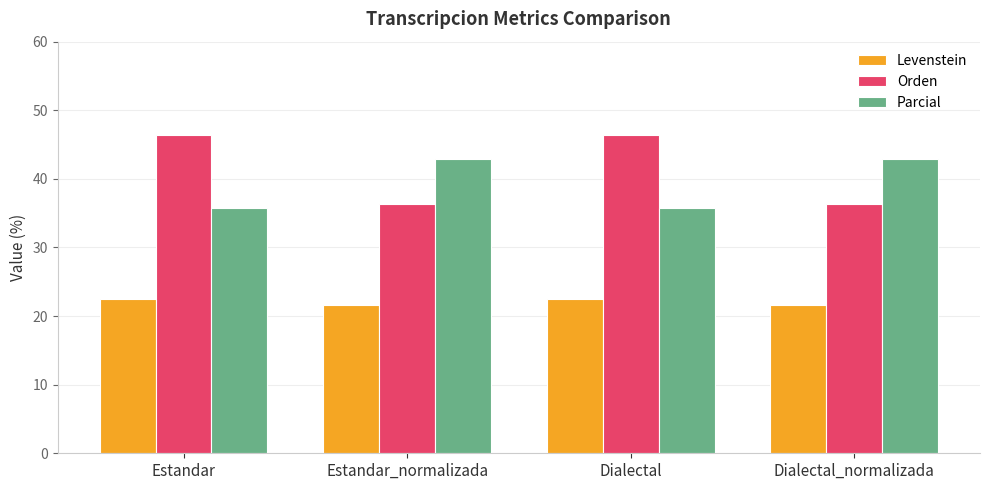

Reading left to right, extract all data points from this chart.

Levenstein: Estandar=22.4	Estandar_normalizada=21.6	Dialectal=22.4	Dialectal_normalizada=21.6
Orden: Estandar=46.4	Estandar_normalizada=36.4	Dialectal=46.4	Dialectal_normalizada=36.4
Parcial: Estandar=35.7	Estandar_normalizada=42.9	Dialectal=35.7	Dialectal_normalizada=42.9